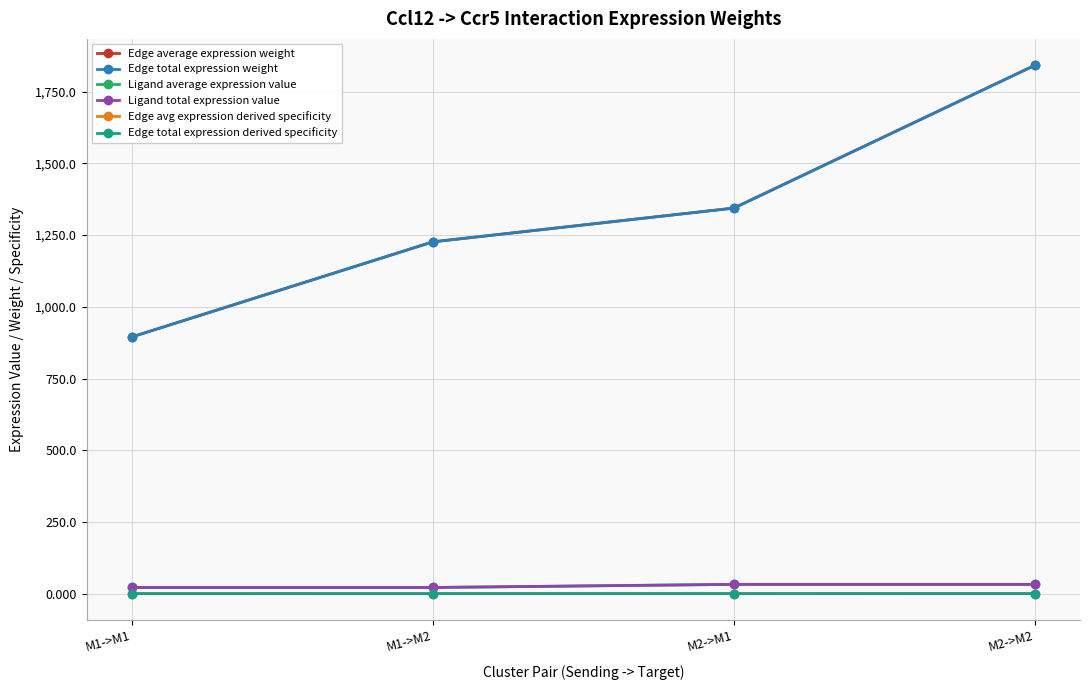

Is this an area chart (filled region under the line)?

No